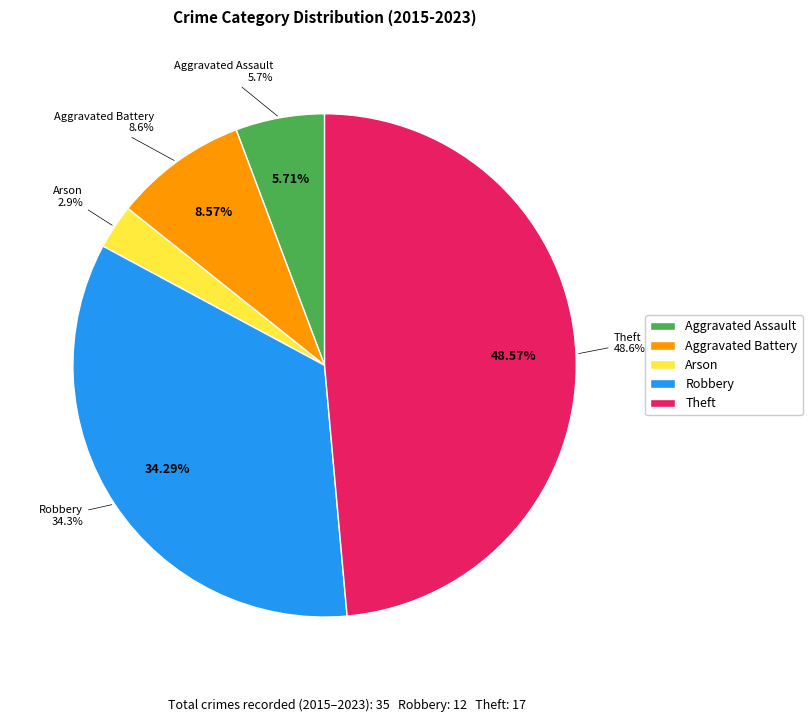

What is the smallest slice in the pie chart?

Arson